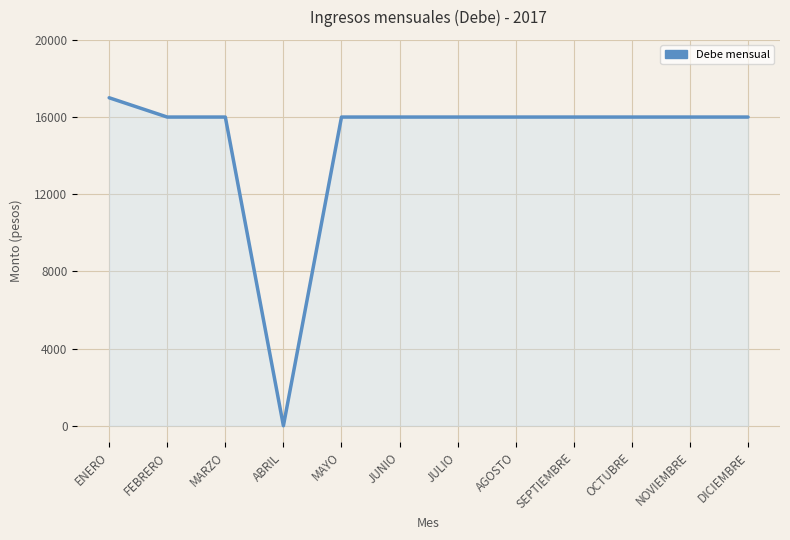

True or false: the data shows 17000 at ENERO.

True